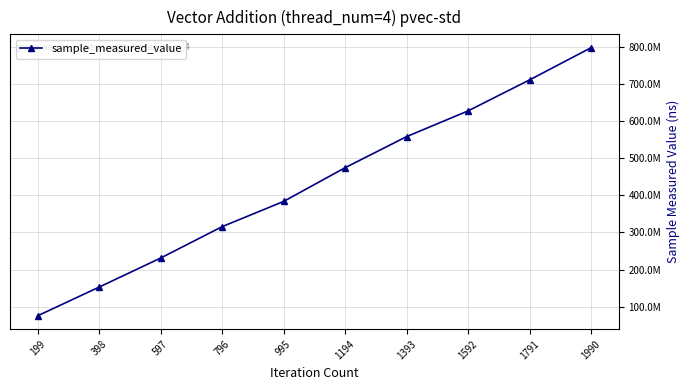

True or false: the data shows 321277270 at 1791.

False